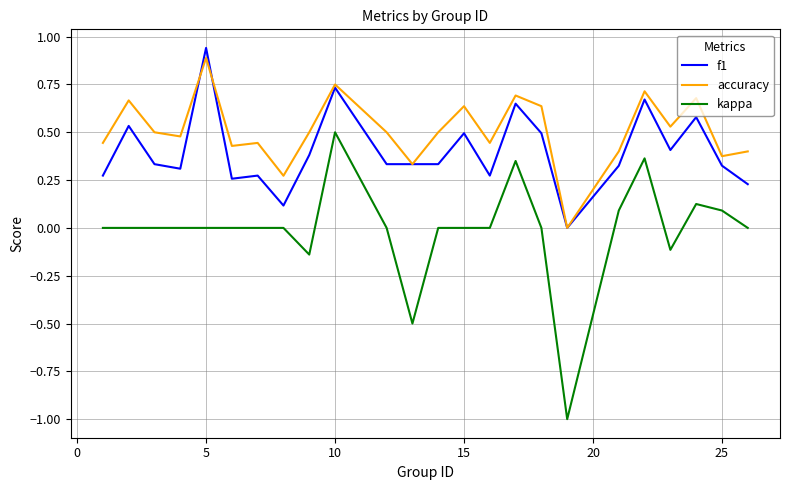

What is the smallest value displayed?

-1.0